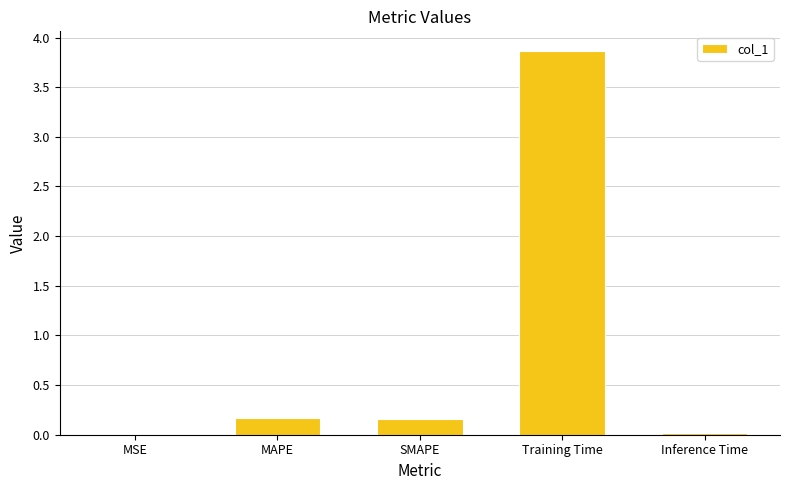

What is the change in value from SMAPE to Training Time?

+3.7